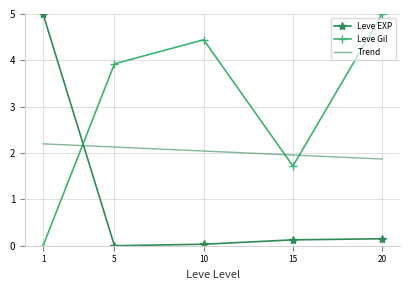

True or false: Leve Gil has a value of 3.9 at 5.

True